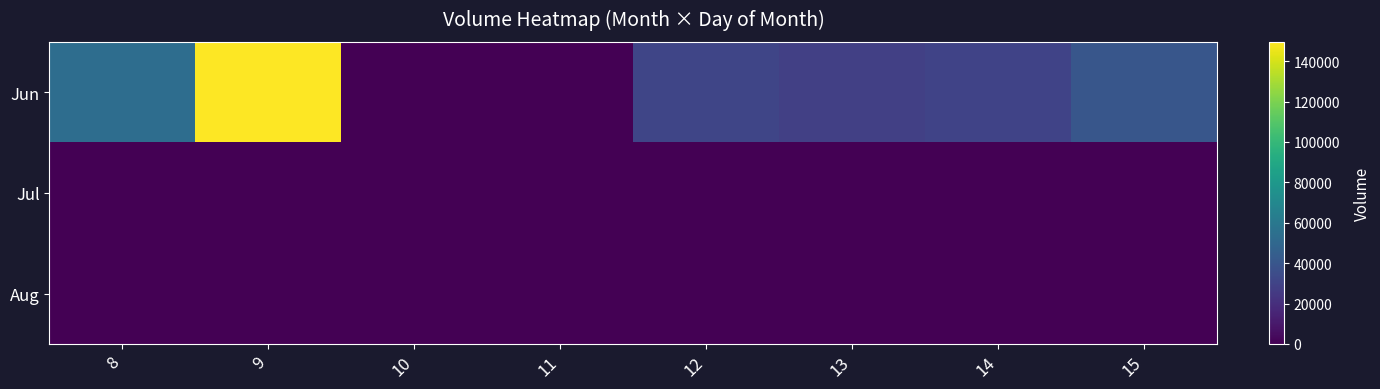

Reading right to left, list all the values displayed in this chart.

Jun: 15=40182	14=30194	13=28447	12=31144	11=0	10=0	9=149591	8=53759
Jul: 15=0	14=0	13=0	12=0	11=0	10=0	9=0	8=0
Aug: 15=0	14=0	13=0	12=0	11=0	10=0	9=0	8=0